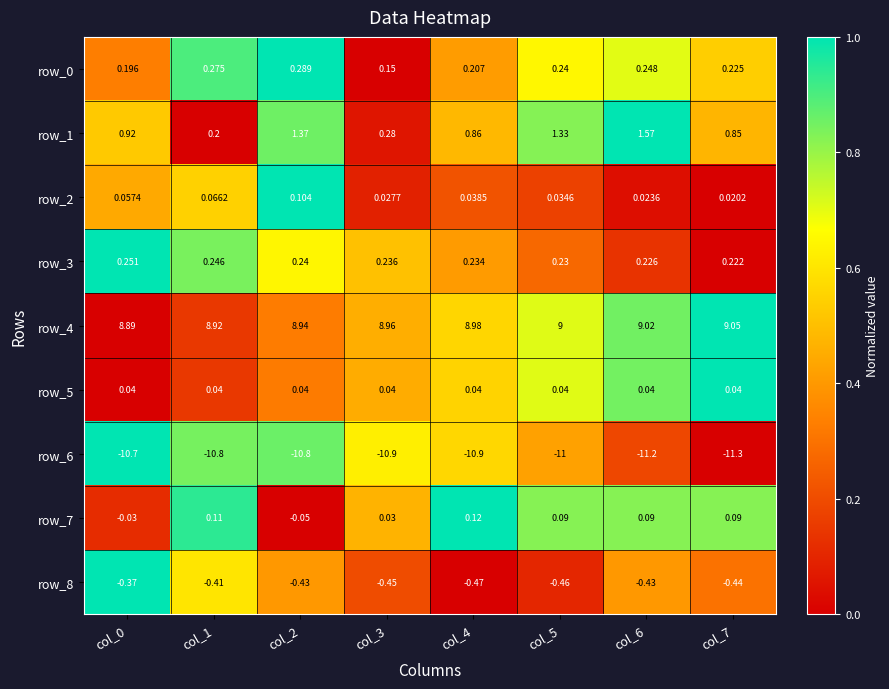

What is the total value across all series at col_2?

-0.3